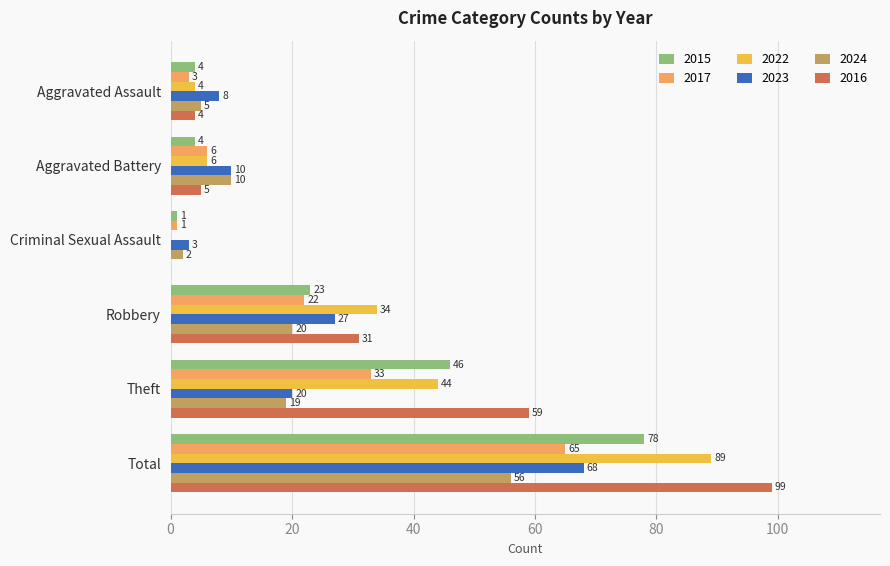

How many positive values does the 2016 series have?

5